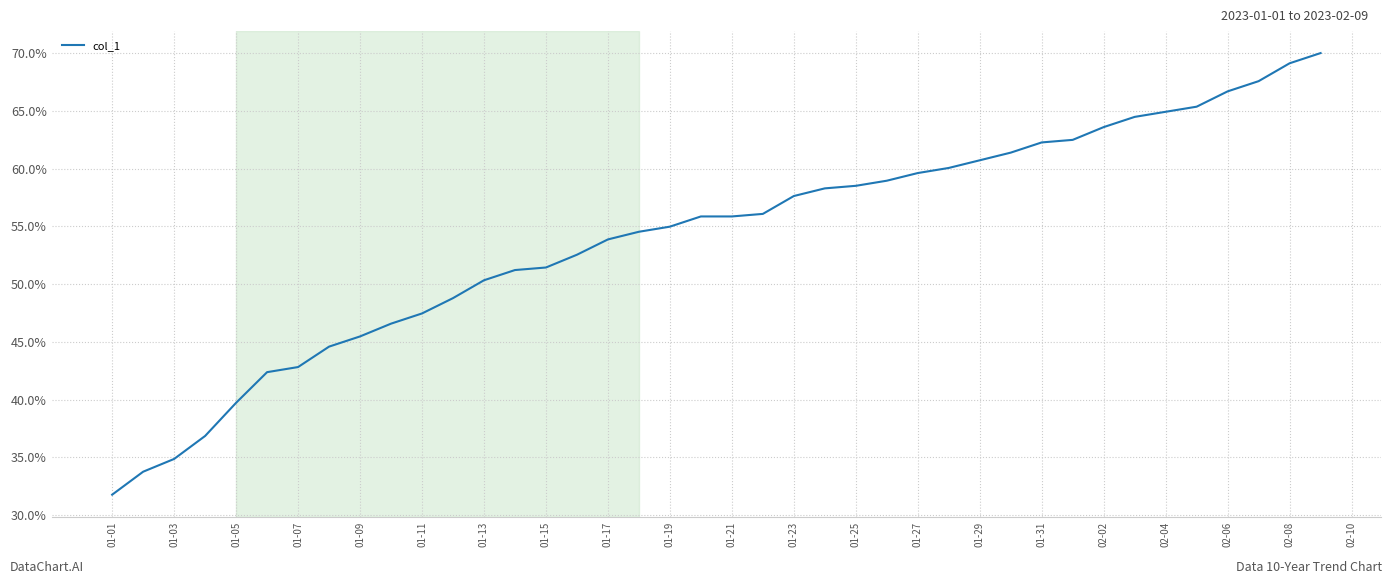

What is the greatest value displayed?

70.0